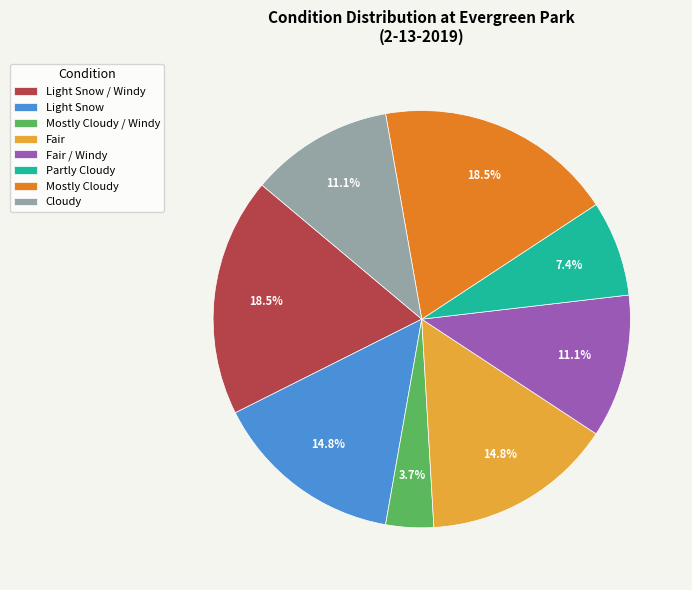

What portion of the pie excludes Mostly Cloudy?

81.5%